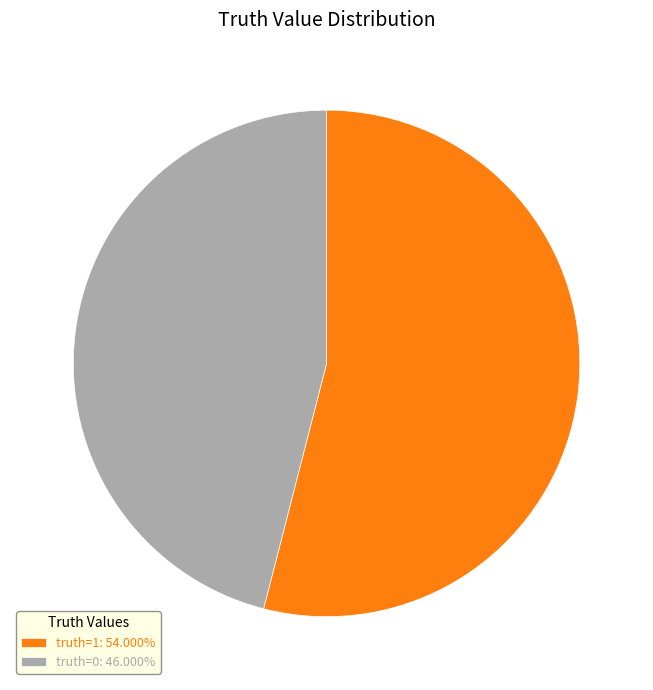

How many segments does this pie chart have?

2